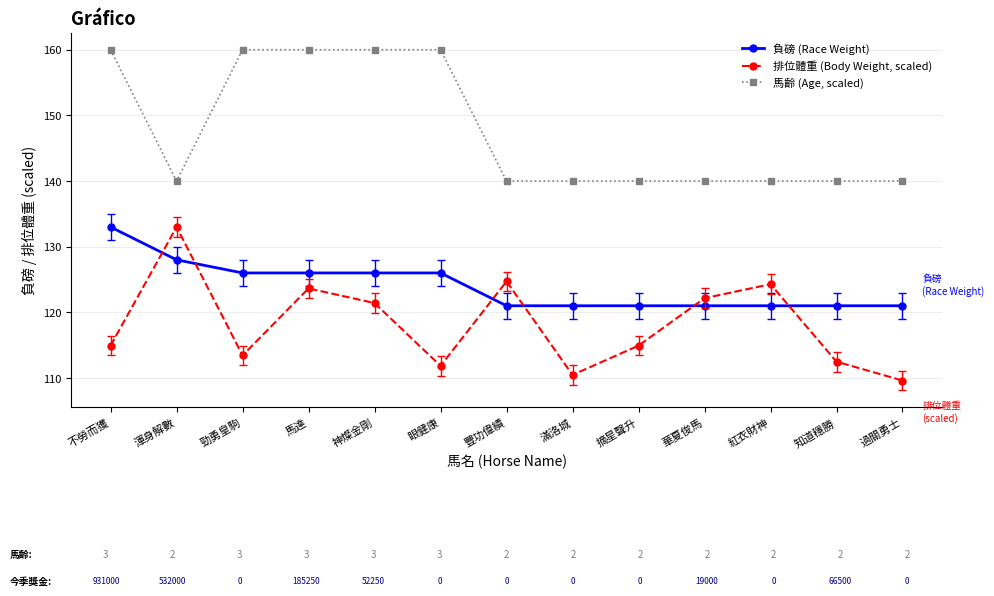

What is the maximum value shown in the chart?

160.0